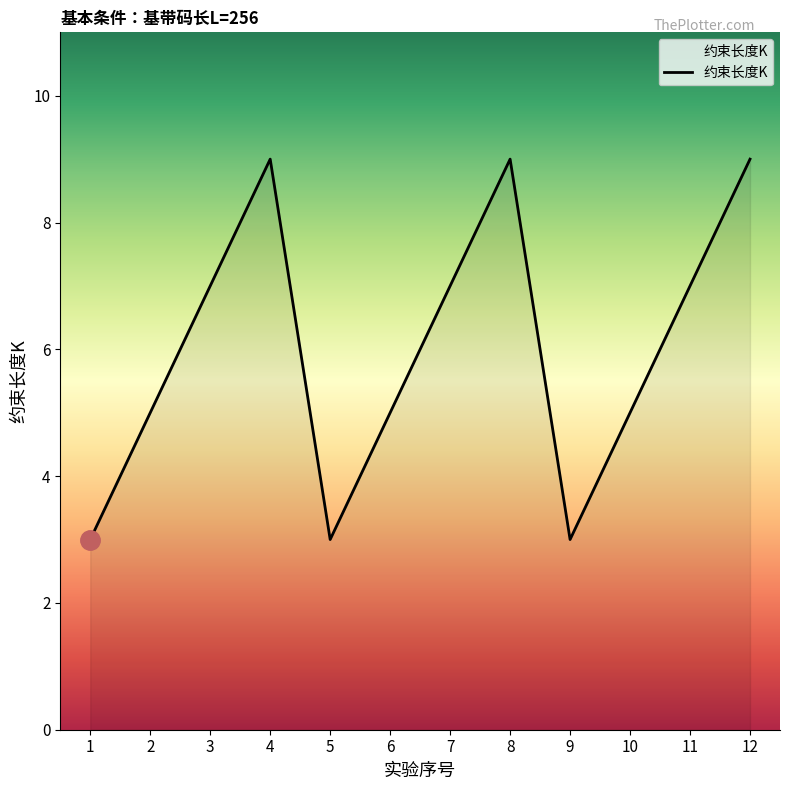

What is the change in value from 4 to 9?

-6